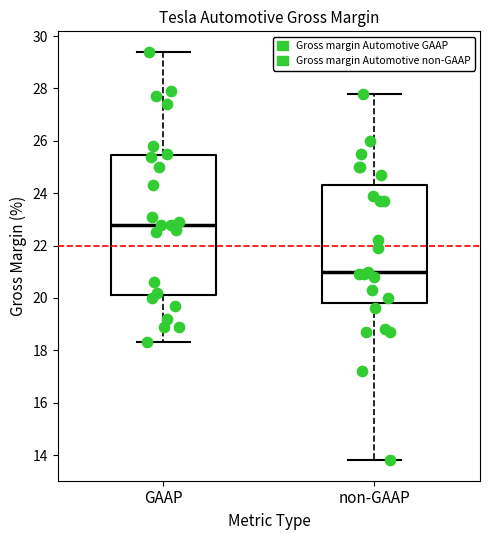

Comparing the boxes themselves (not the whiskers), which one is the tallest?

GAAP